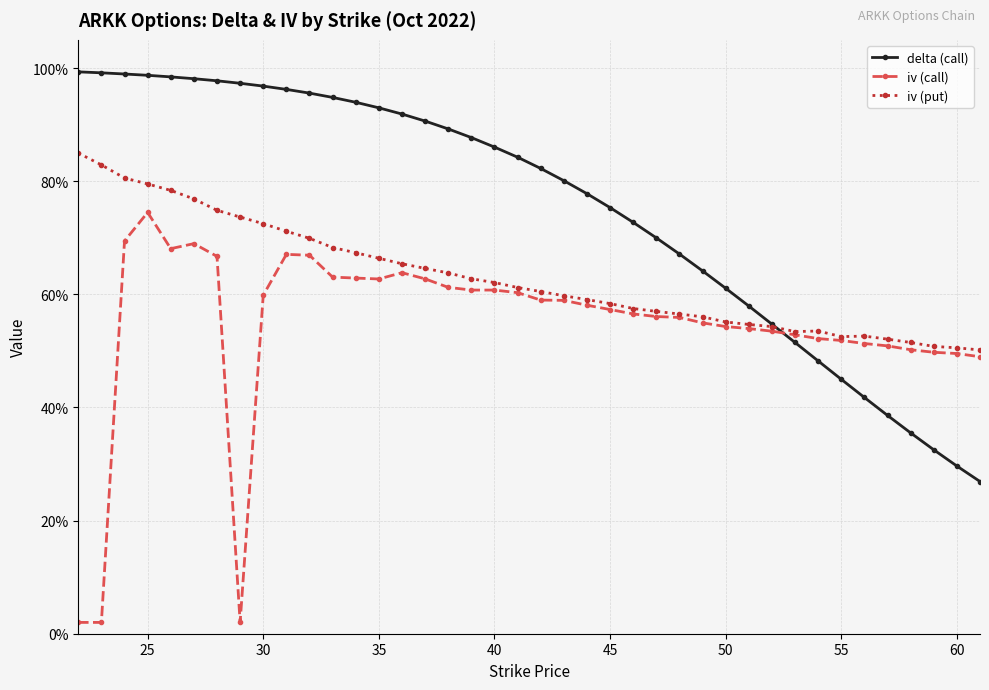

Which series has the widest spread of values?

iv (call)